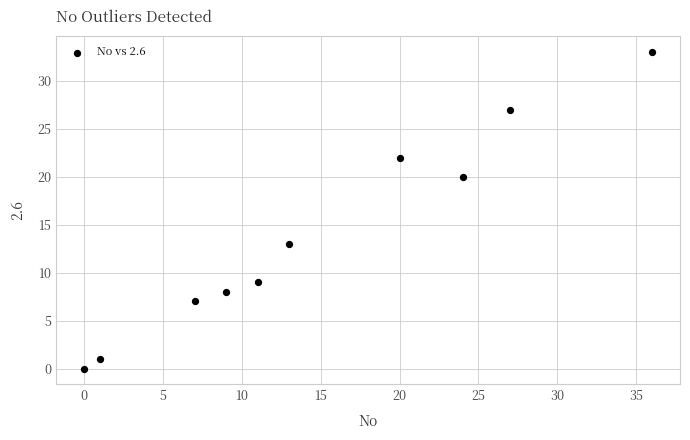

What is the range of Y values (max minus min)?

33